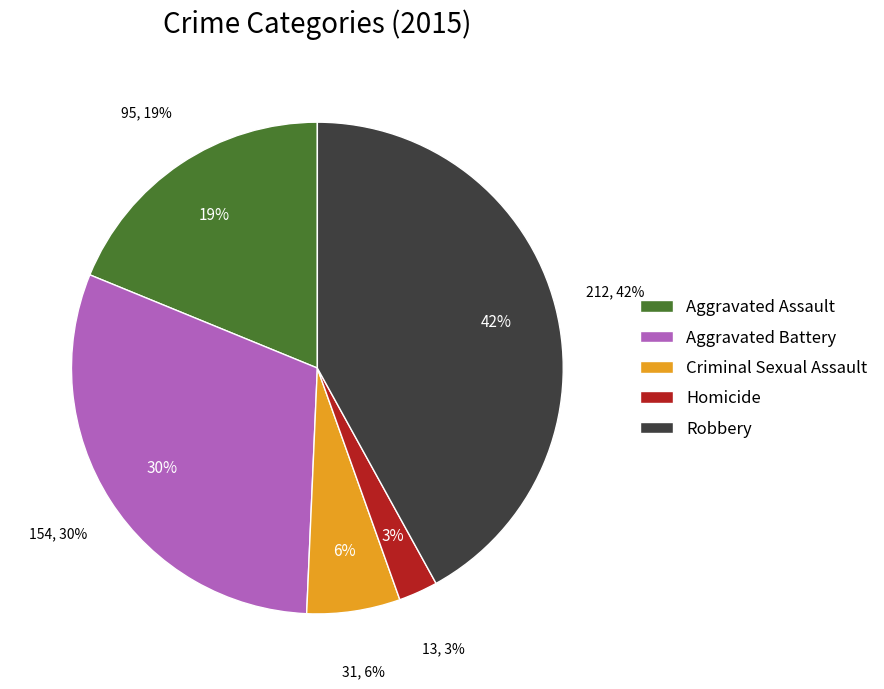

Count the number of slices in the pie.

5